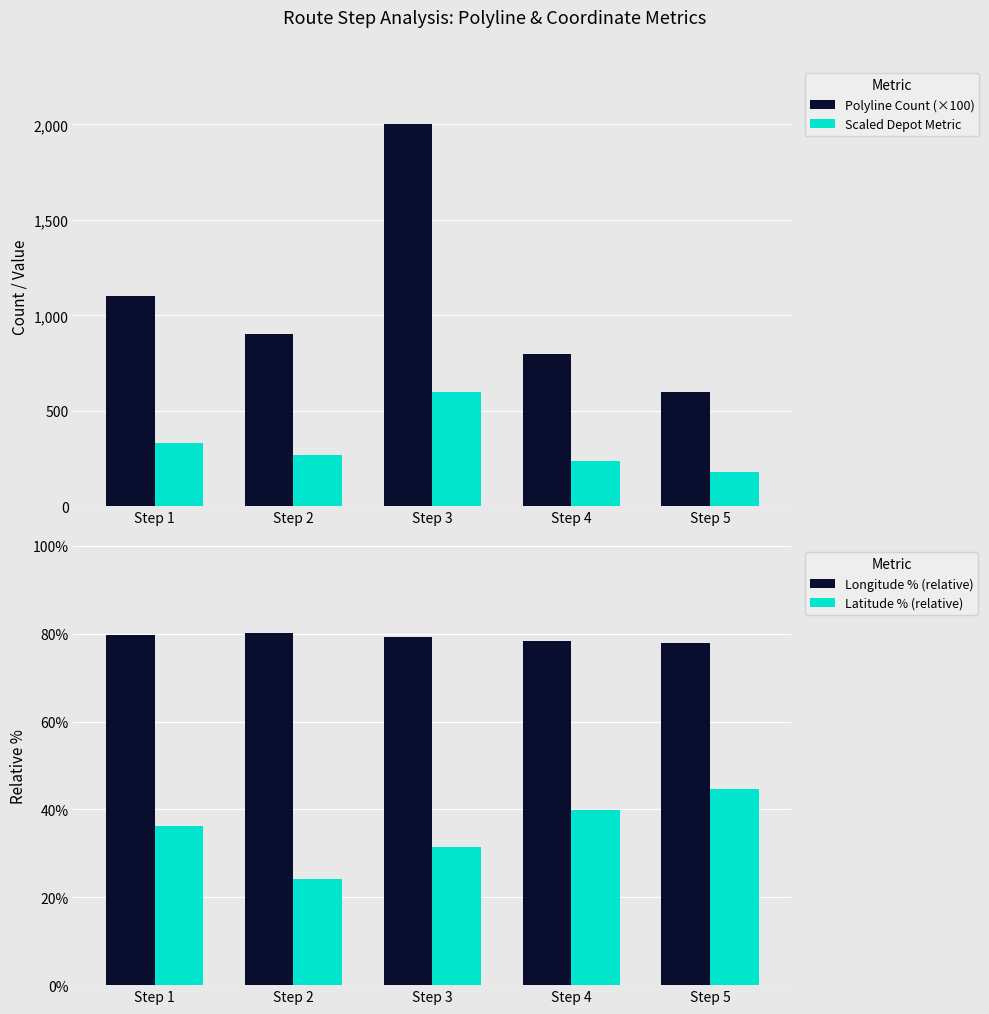

What is the difference between the highest and lowest values at Step 4?

760.2